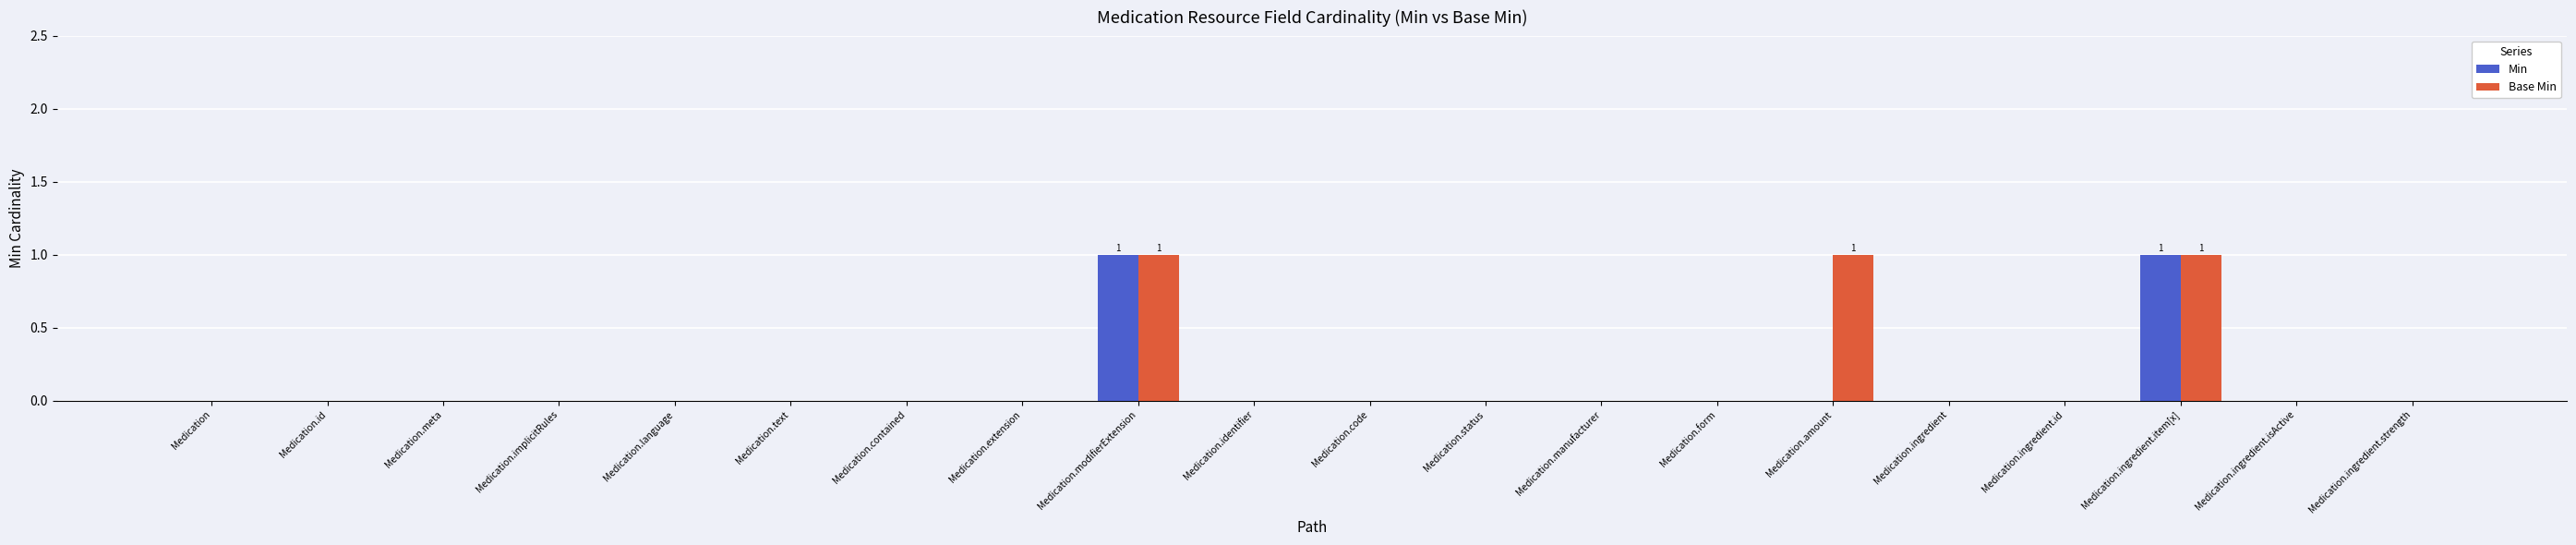

The value of Min at Medication.id is 0. True or false?

True